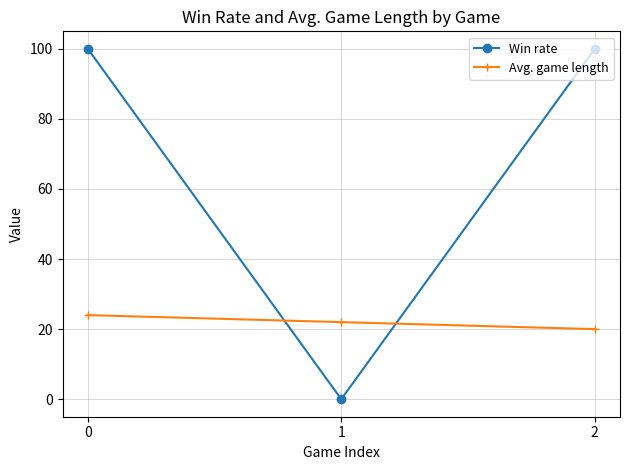

Reading left to right, what are all the values shown in this chart?

Win rate: 100	0	100
Avg. game length: 24	22	20